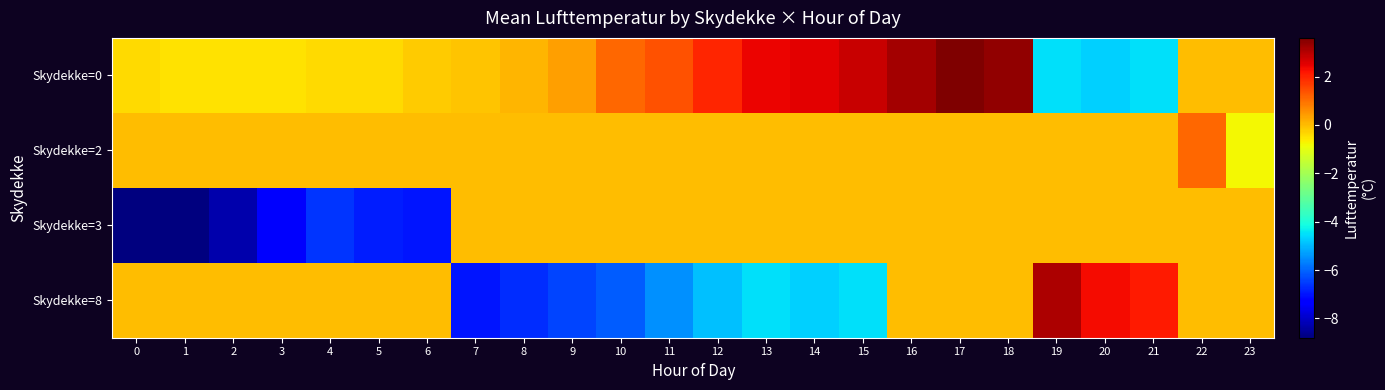

Rank the series at 18 from highest to lowest value.

row_0, row_1, row_2, row_3